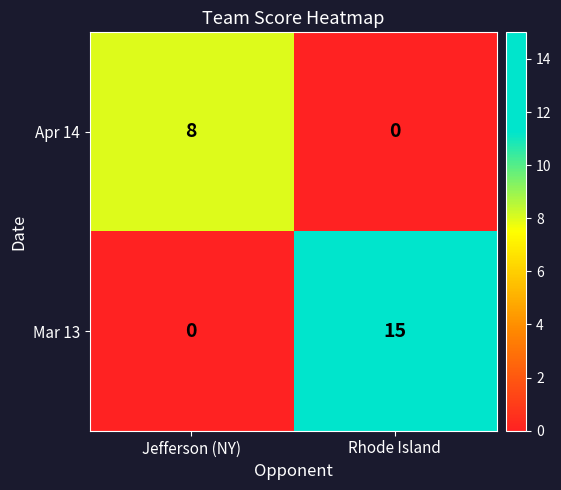

List the series in order of their overall mean, lowest first.

Apr 14, Mar 13